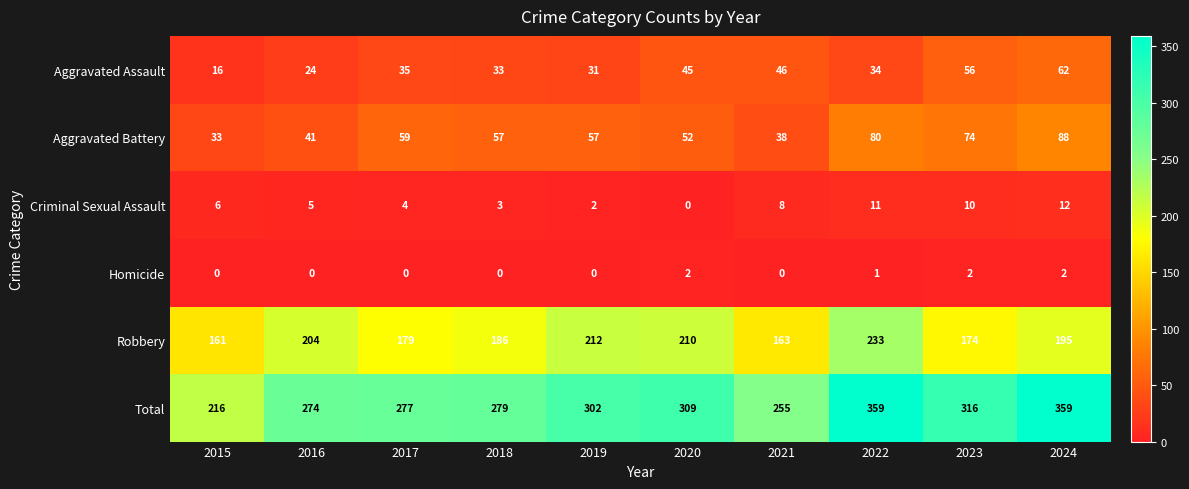

How many data points in Total are less than 302?

5